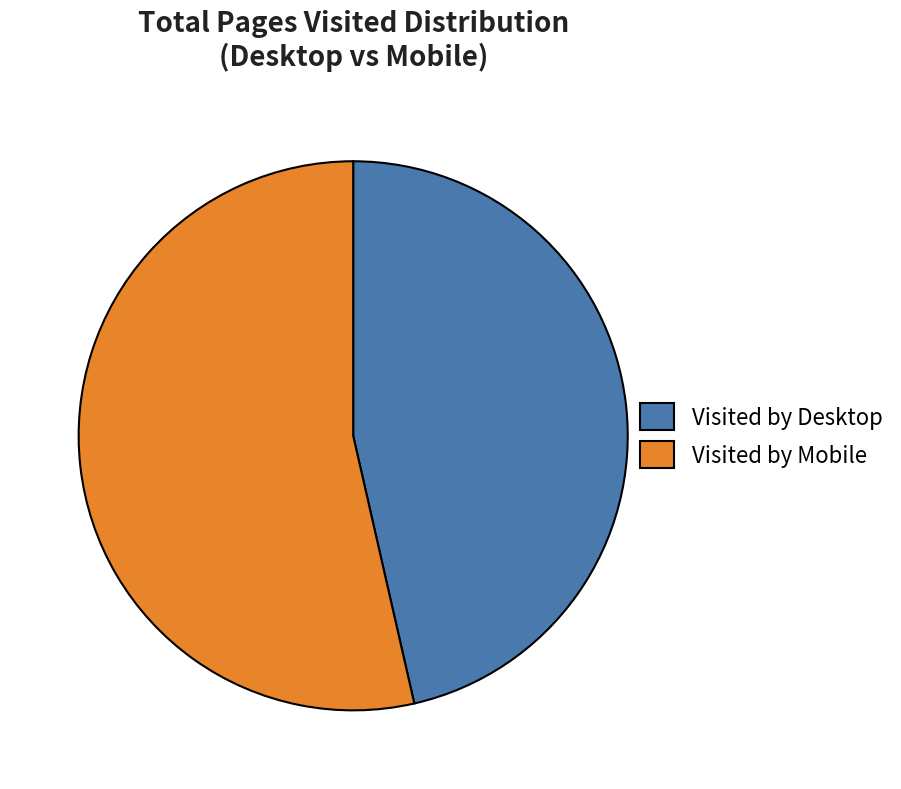

Which category has the biggest portion of the pie?

Visited by Mobile